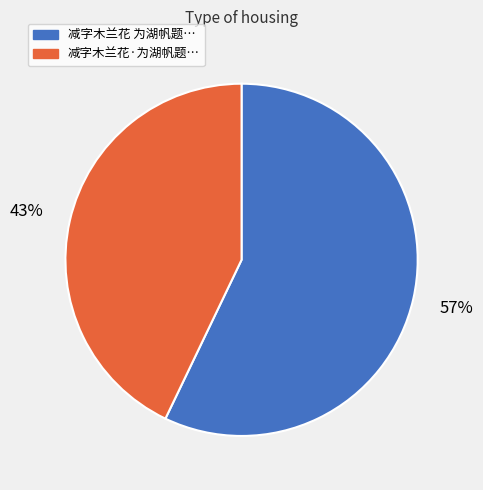

Does any single category account for the majority?

Yes